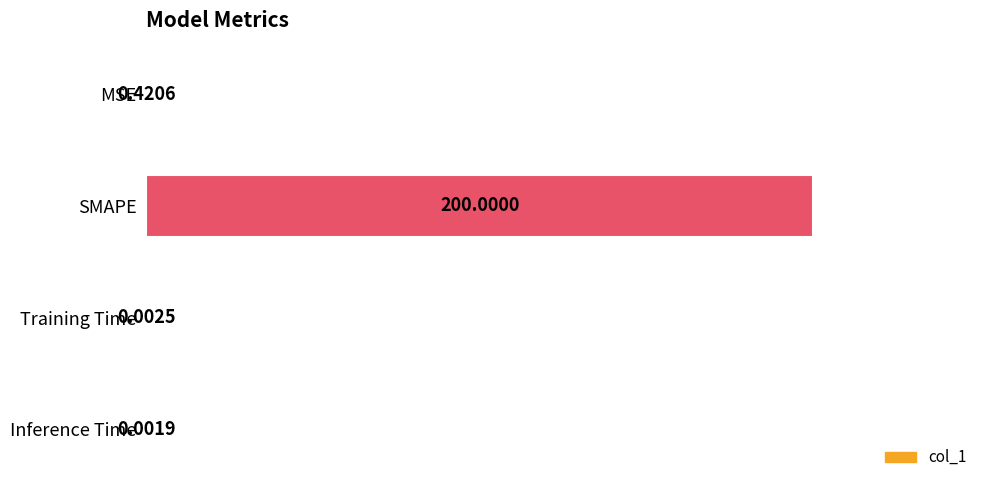

What is the sum of all values?

200.4